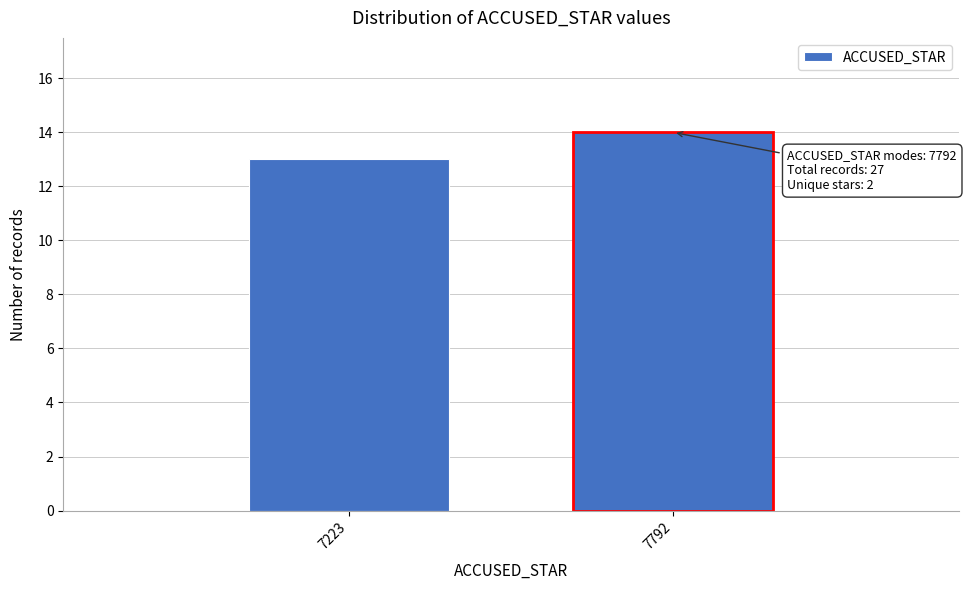

Reading left to right, extract all data points from this chart.

7223=13	7792=14